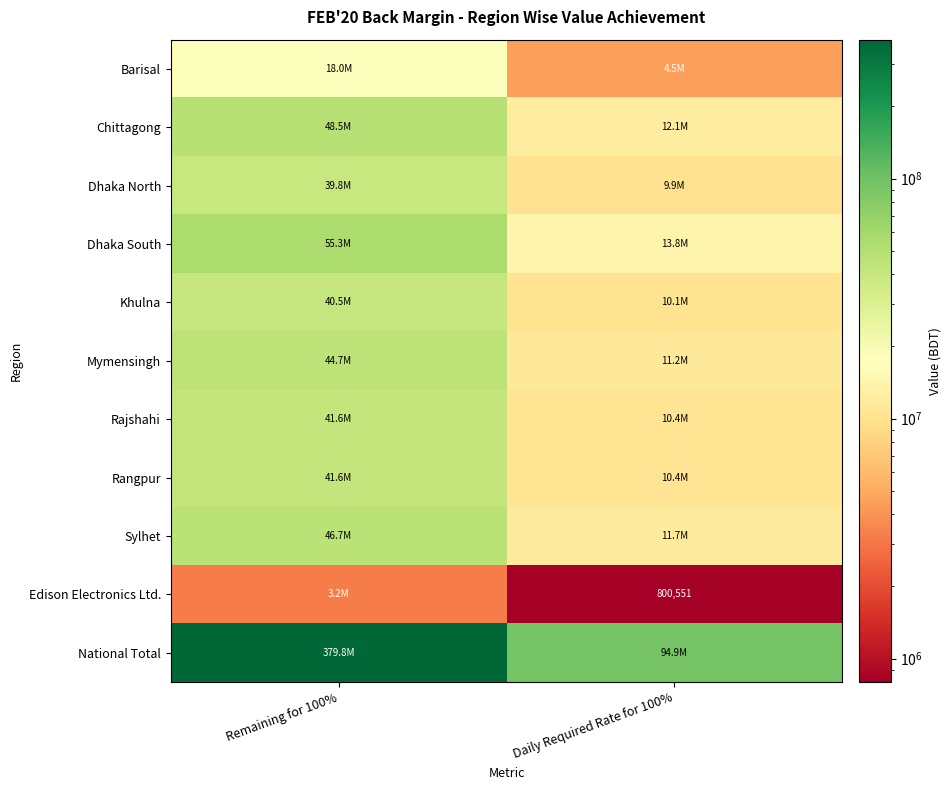

What is the spread (max minus min) of values at Daily Required Rate for 100%?

94138765.4